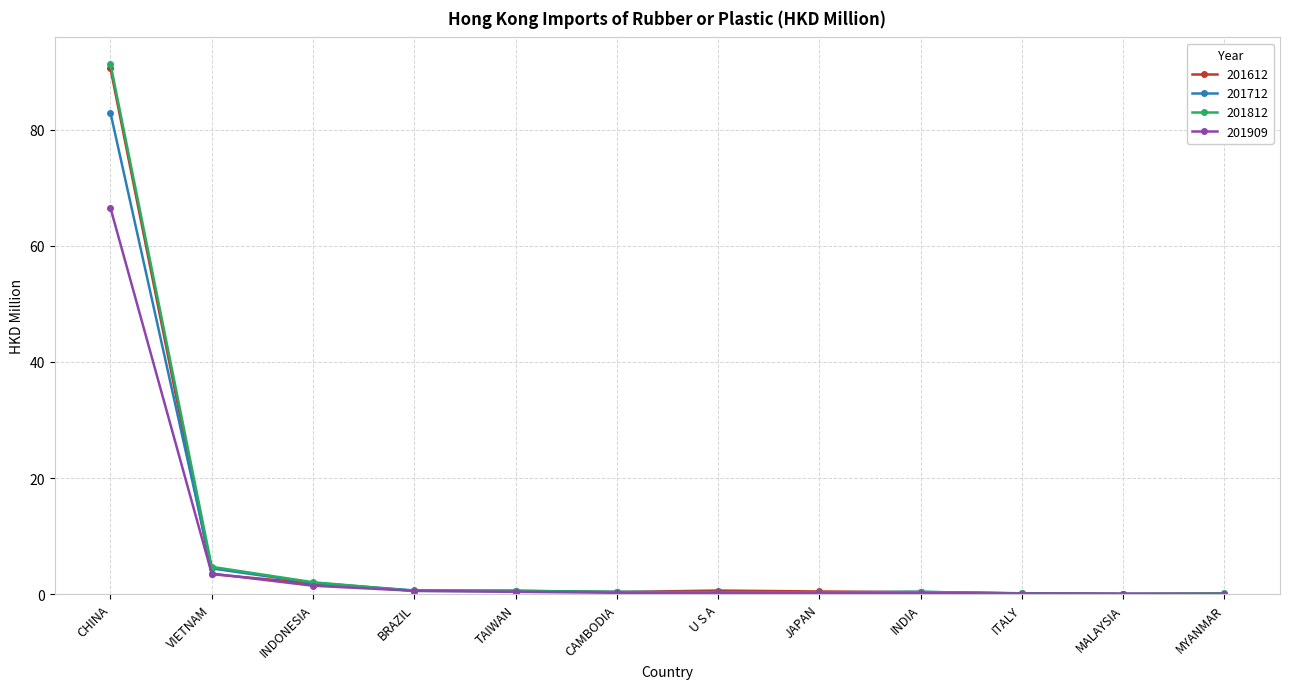

What is the sum of all 201812 values?

100.8